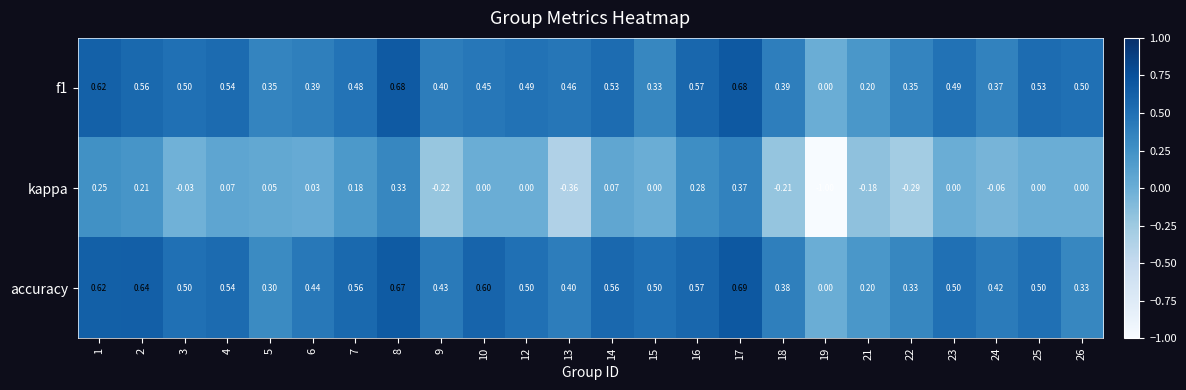

Which series has the largest range (max minus min)?

kappa